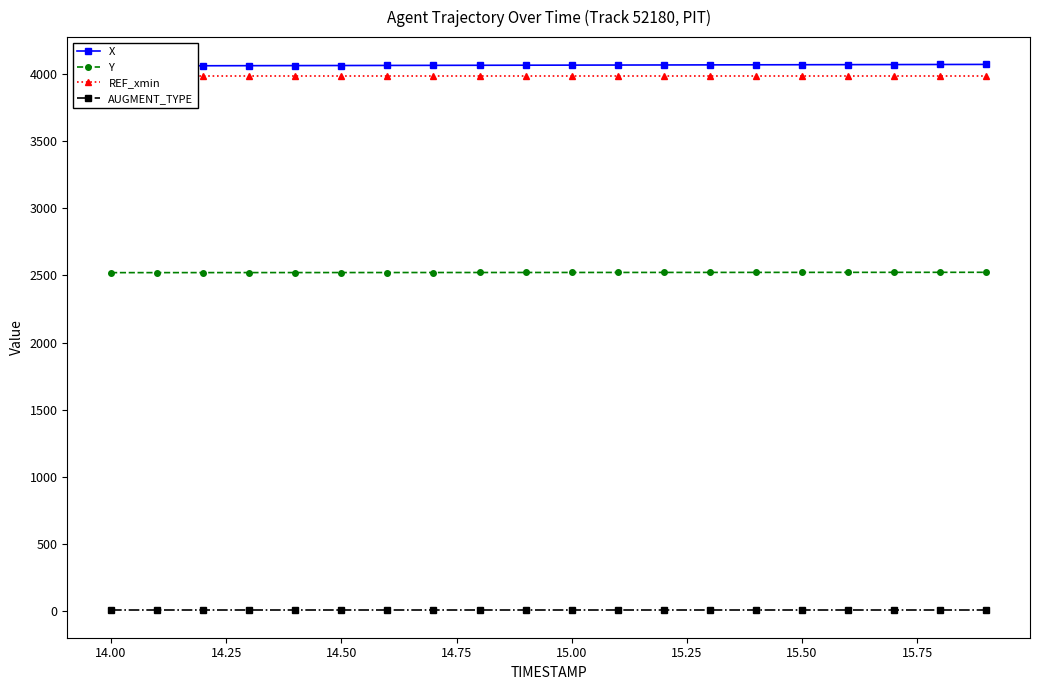

True or false: REF_xmin and X cross at least once.

False